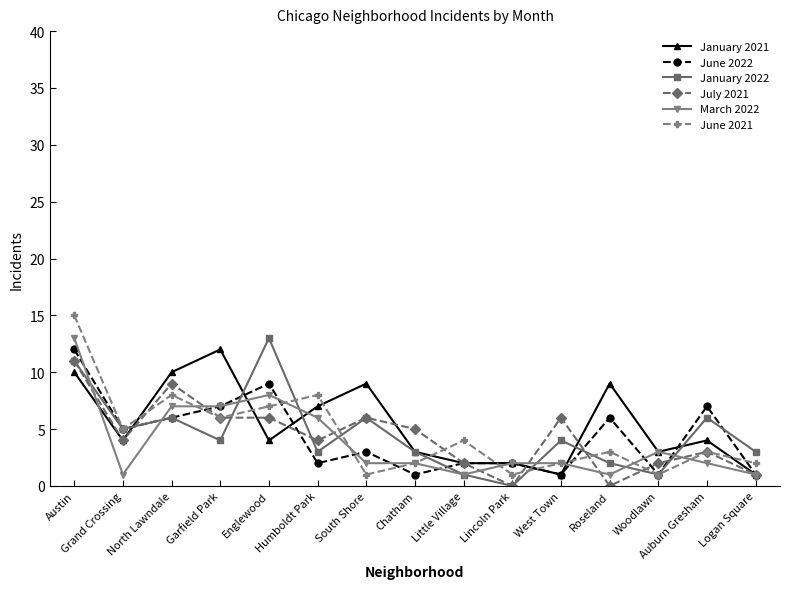

How many positive values does the January 2022 series have?

14